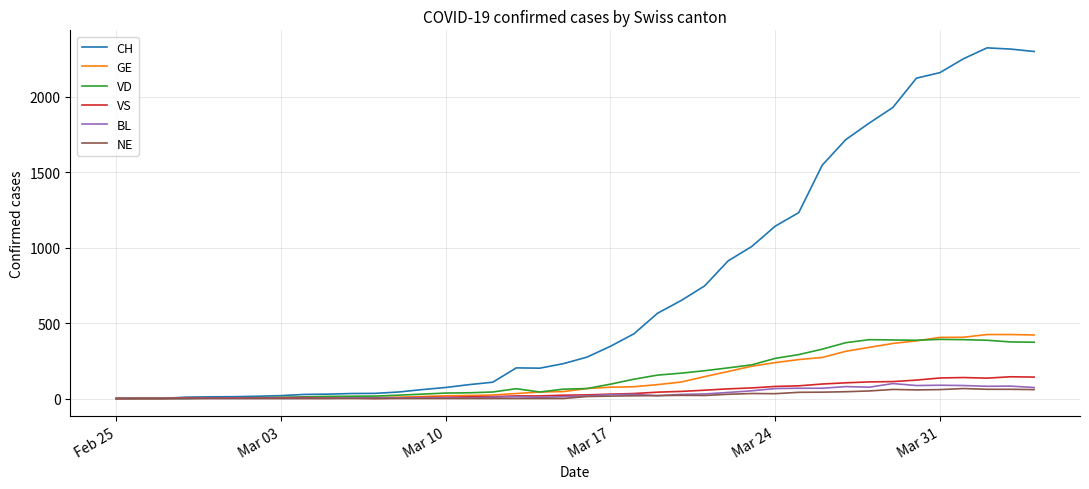

Which series has the largest total across all categories?

CH